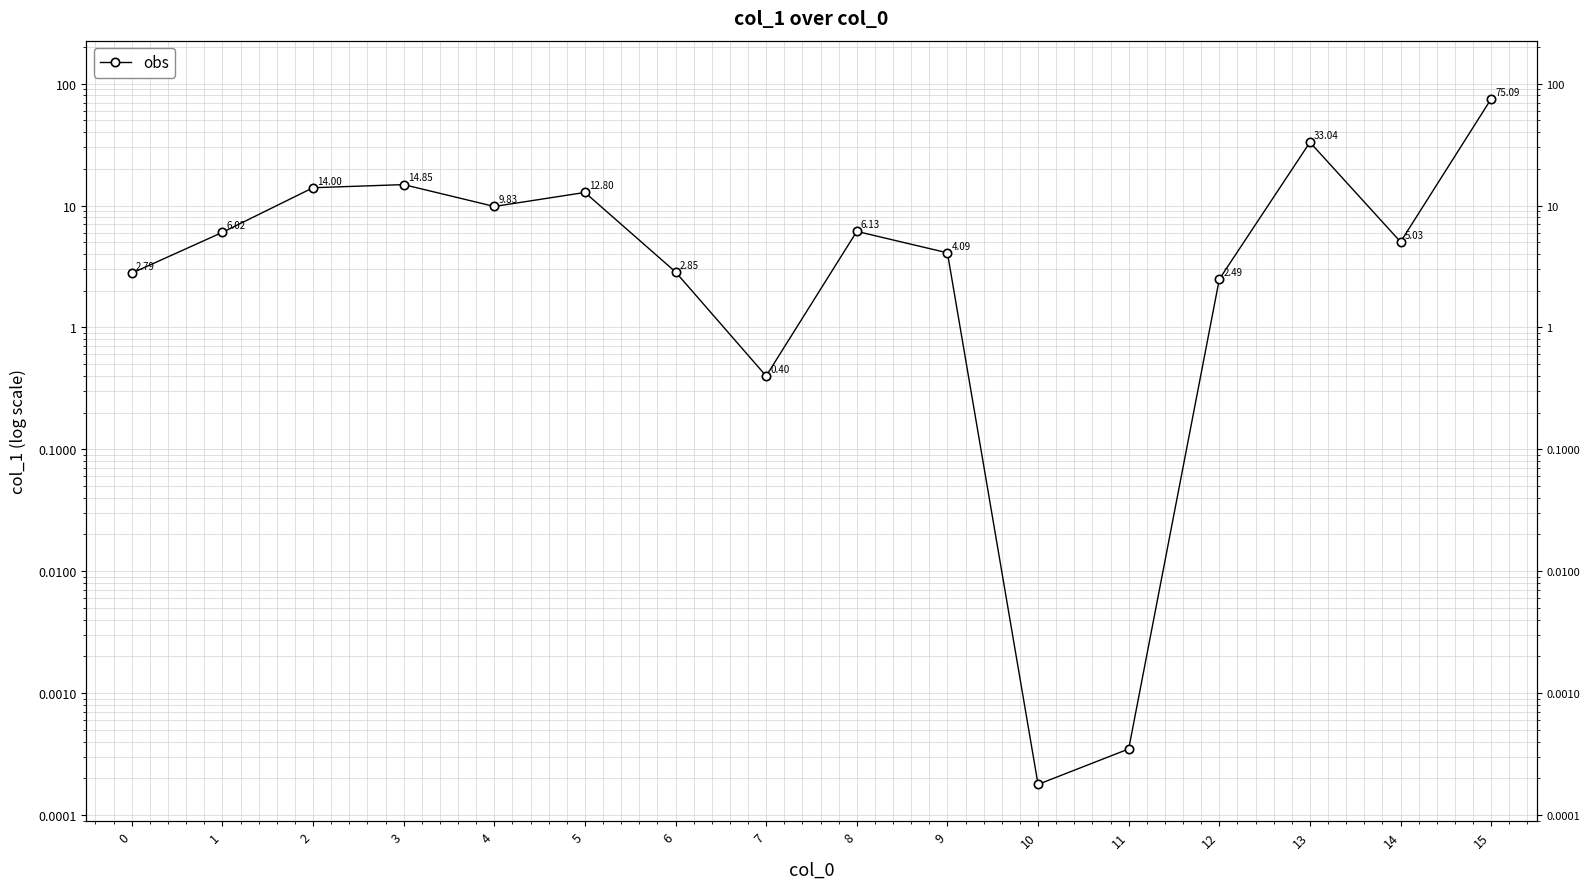

How many interior local valleys (lower than both neighbors) does the data have?

4